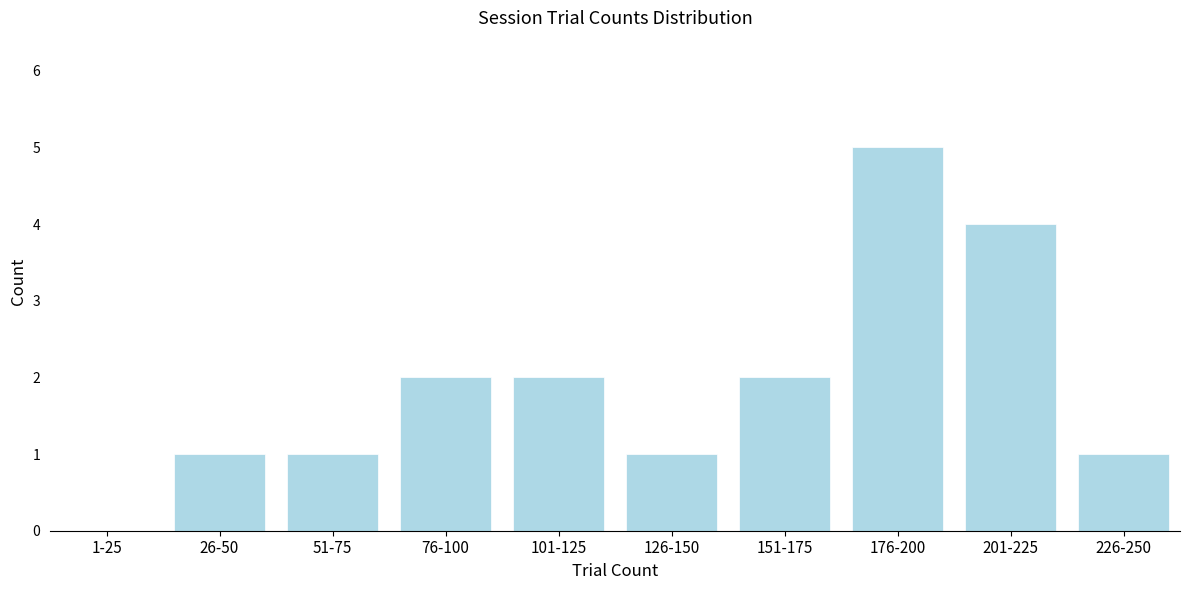

Reading right to left, transcribe all the data shown in this chart.

226-250=1	201-225=4	176-200=5	151-175=2	126-150=1	101-125=2	76-100=2	51-75=1	26-50=1	1-25=0